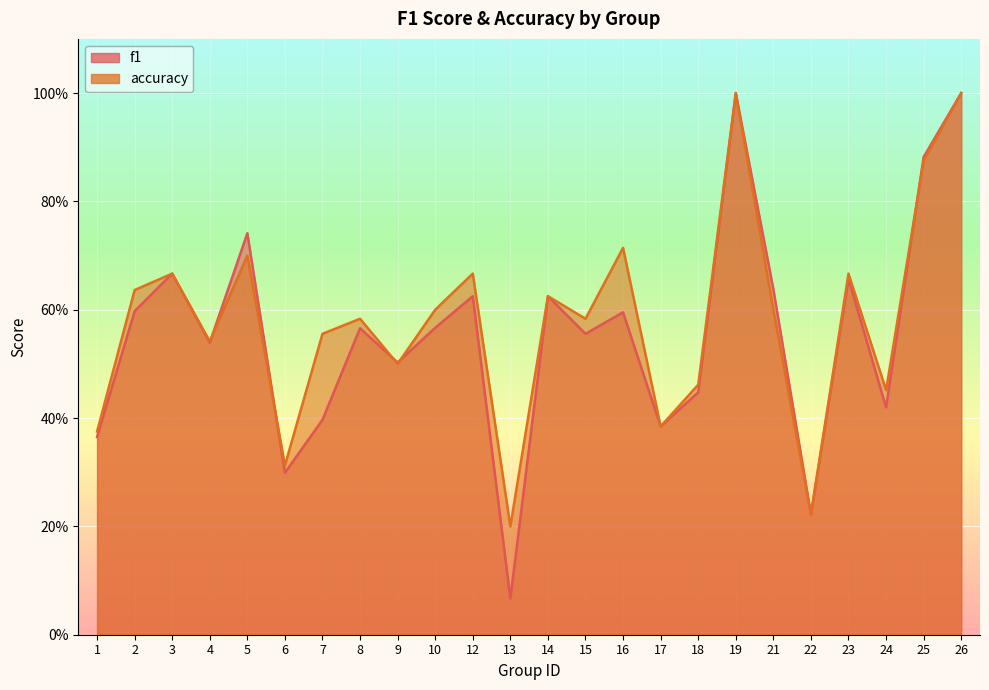

True or false: accuracy and f1 cross at least once.

True